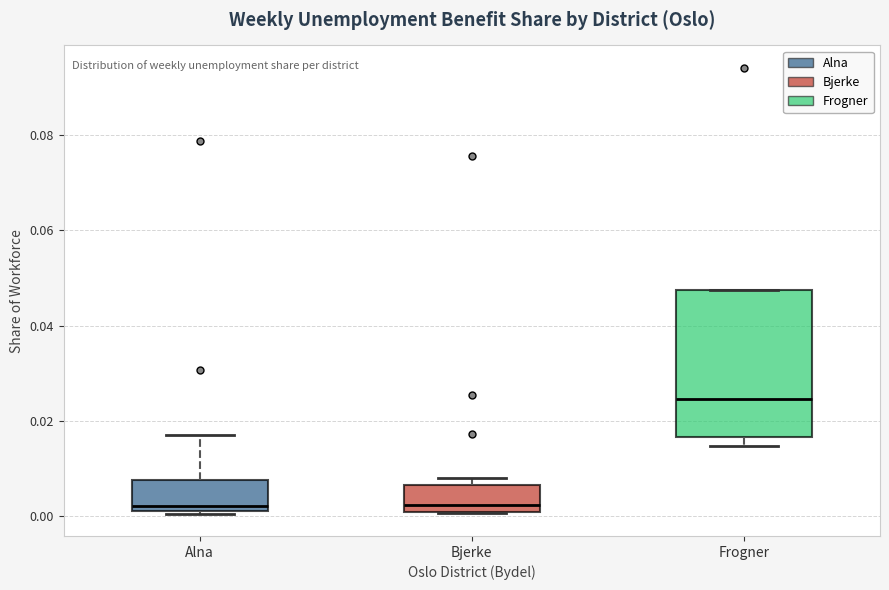

Which box is the tallest, from its lower edge to its upper edge?

Frogner